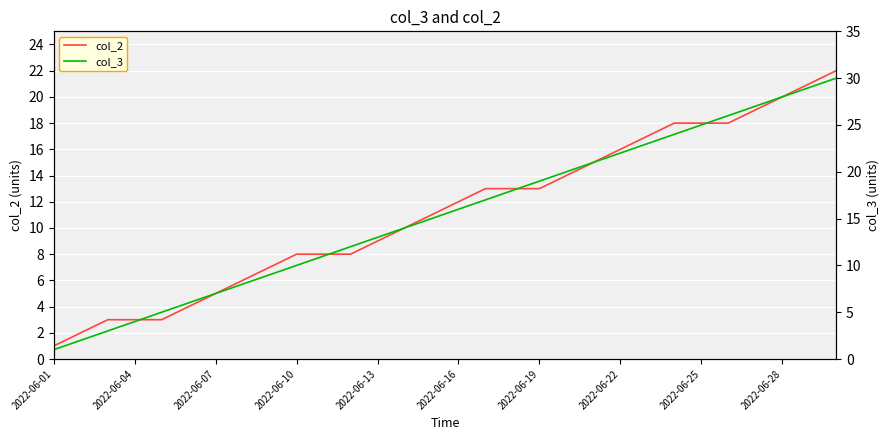

True or false: col_3 has a value of 11 at 16.

False